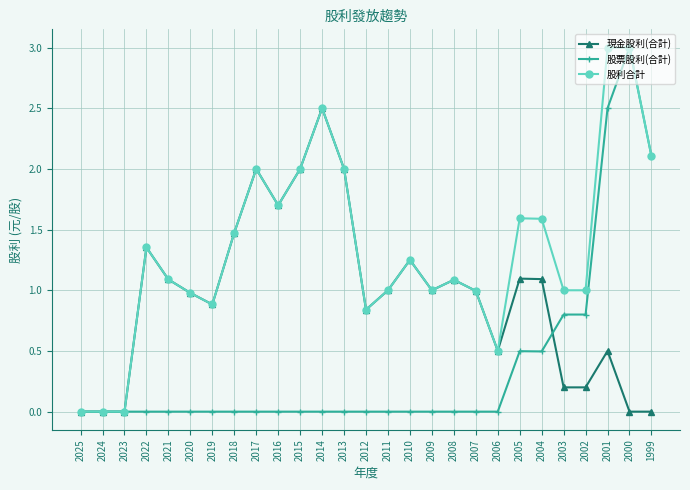

Between 2016 and 1999, which series saw the biggest shift?

股票股利(合計)